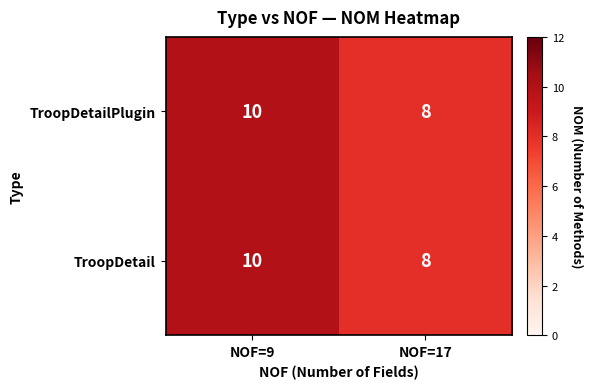

Is it true that TroopDetailPlugin equals 5 at NOF=17?

False